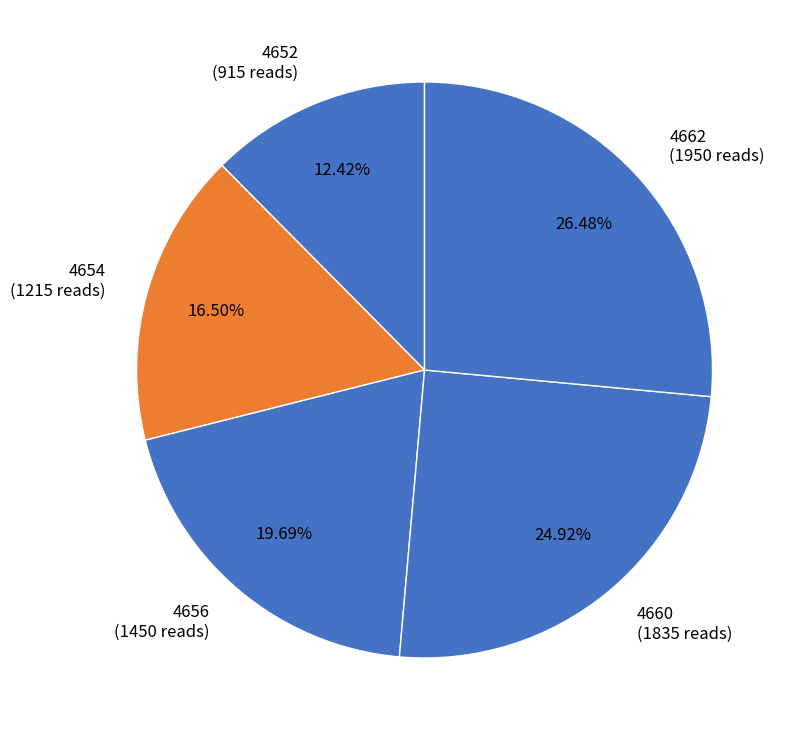

Which category has the smallest portion of the pie?

4652